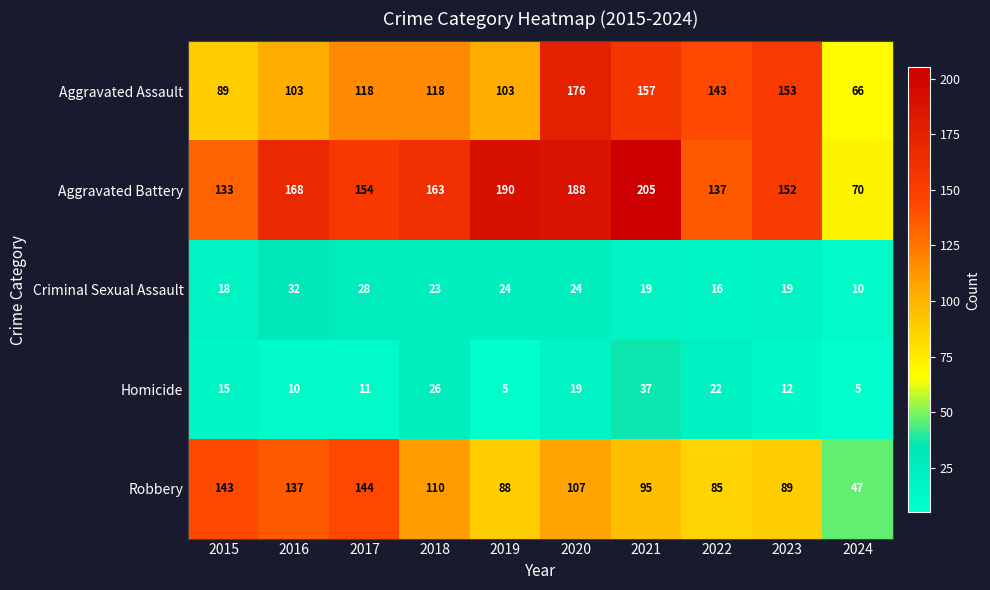

What is the approximate value of Robbery at 2015?

143